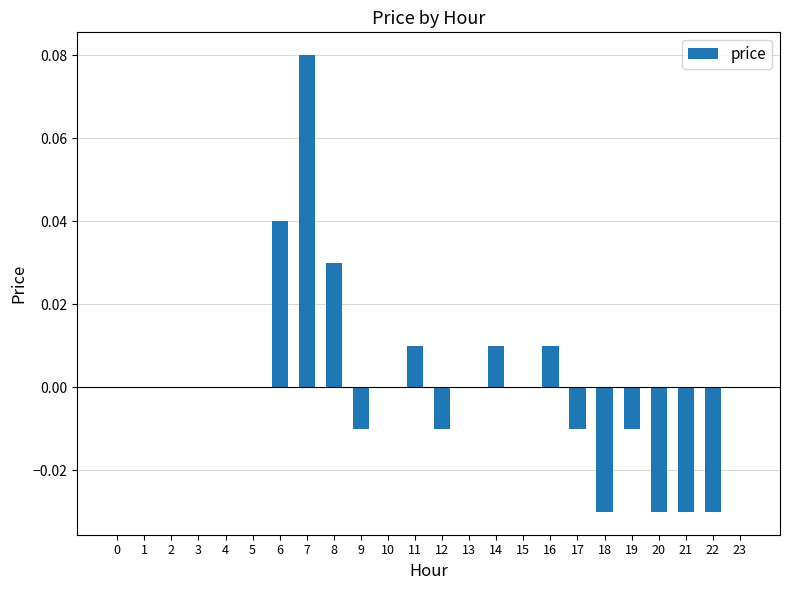

True or false: the data shows 0.0 at 2.

True